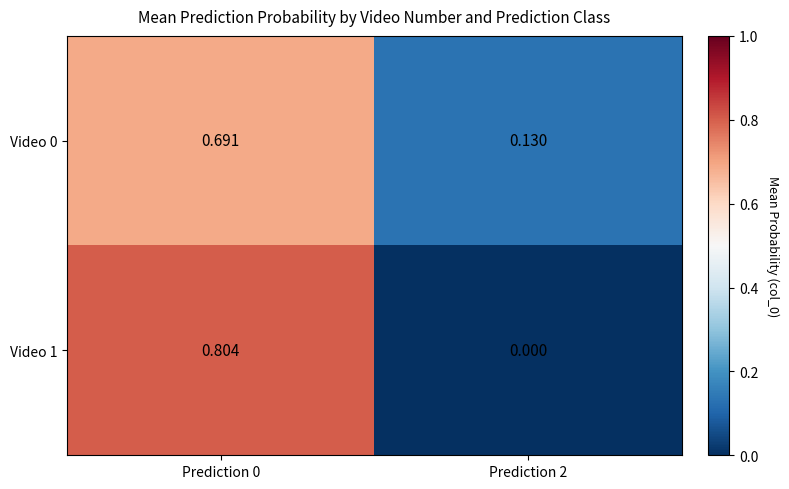

Which series changed the most between Prediction 0 and Prediction 2?

Video 1